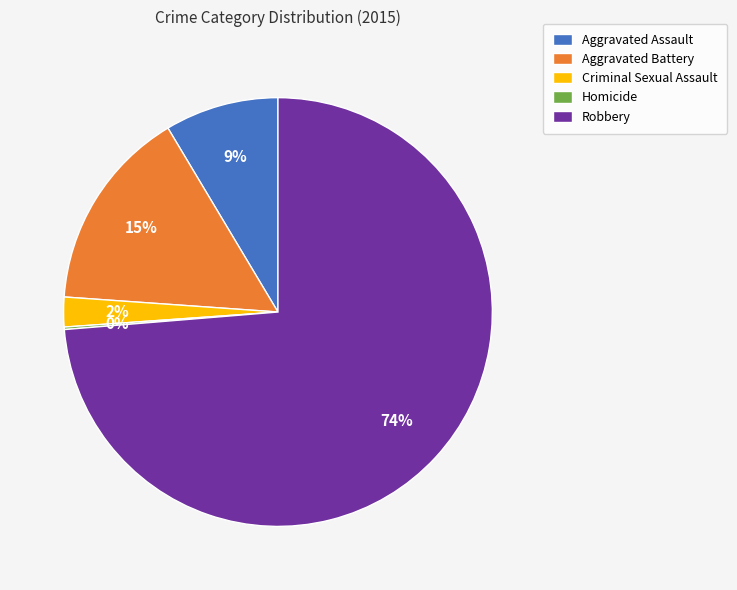

Is it true that Aggravated Battery is 27% of the pie?

False